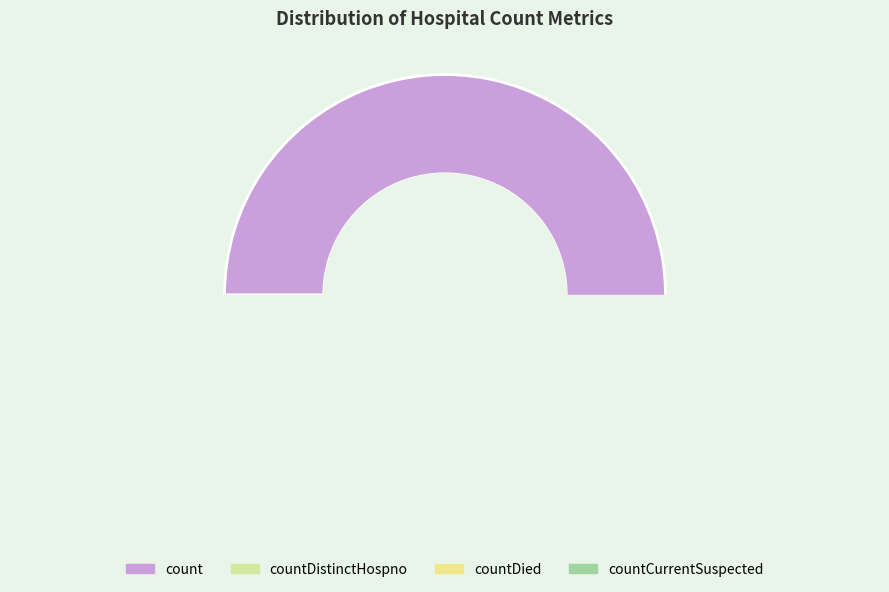

Which category accounts for the majority?

count